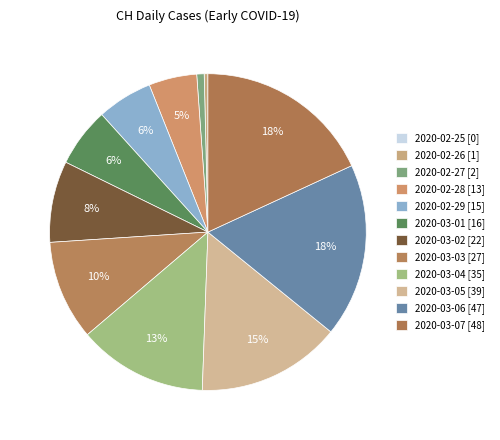

Combined, what portion of the pie is 2020-02-26 and 2020-02-25?

0.4%